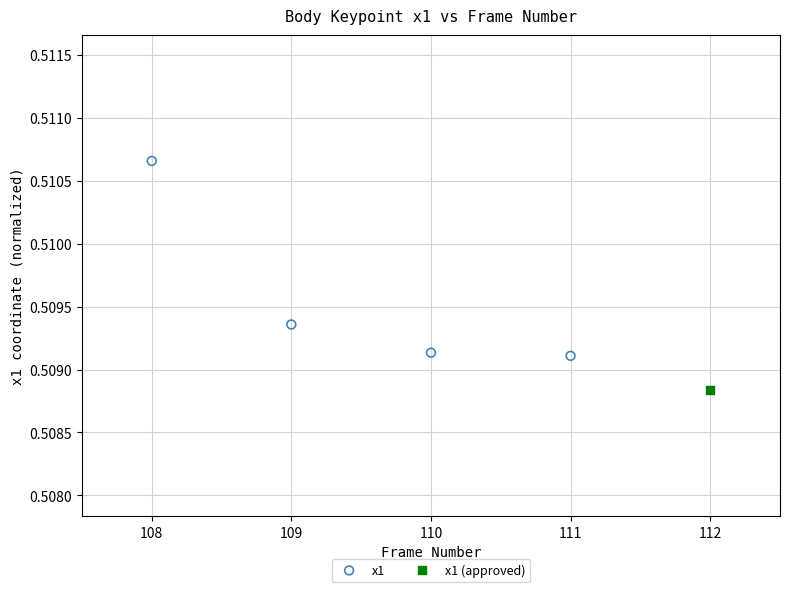

What are all the series names shown in the legend?

x1, x1 (approved)